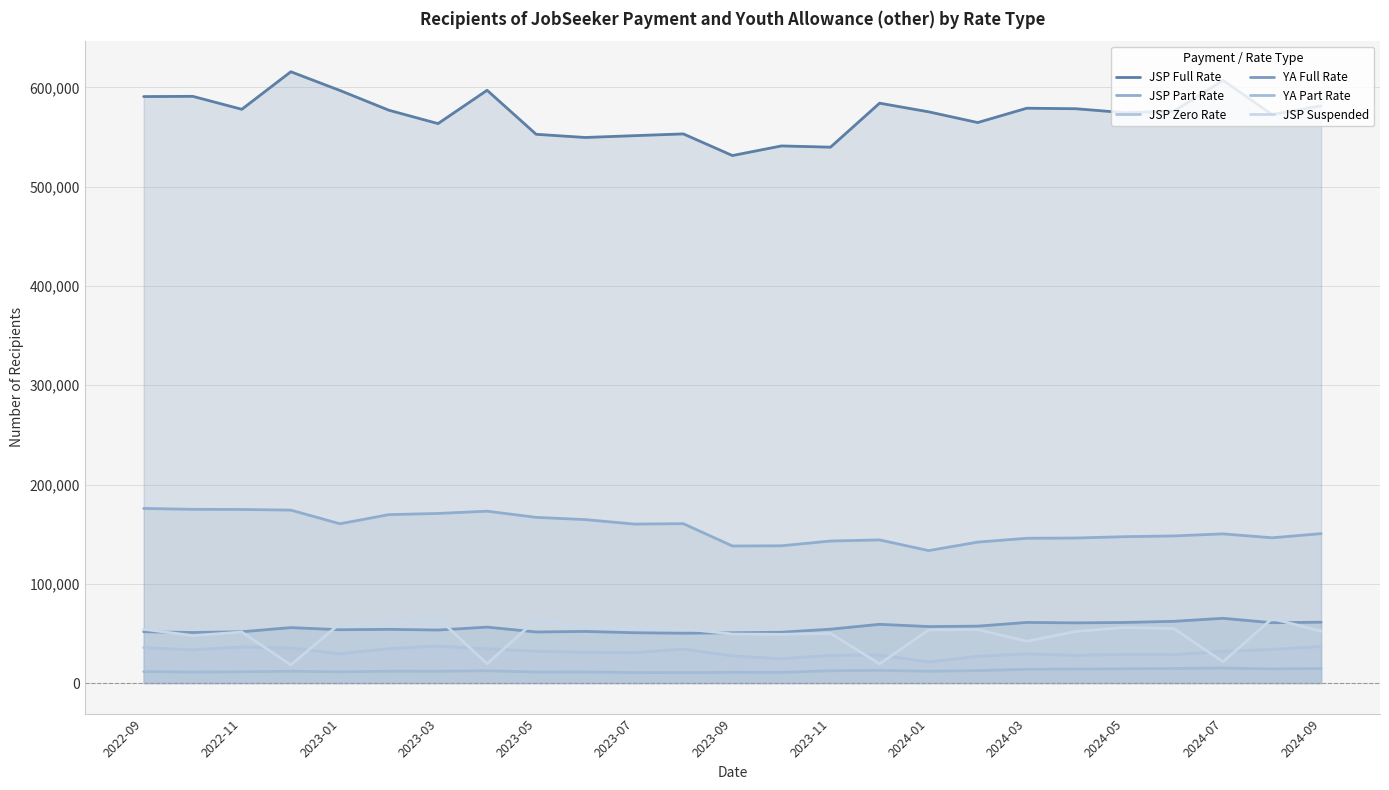

List the series in order of their peak value, highest first.

JSP Full Rate, JSP Part Rate, JSP Suspended, YA Full Rate, JSP Zero Rate, YA Part Rate